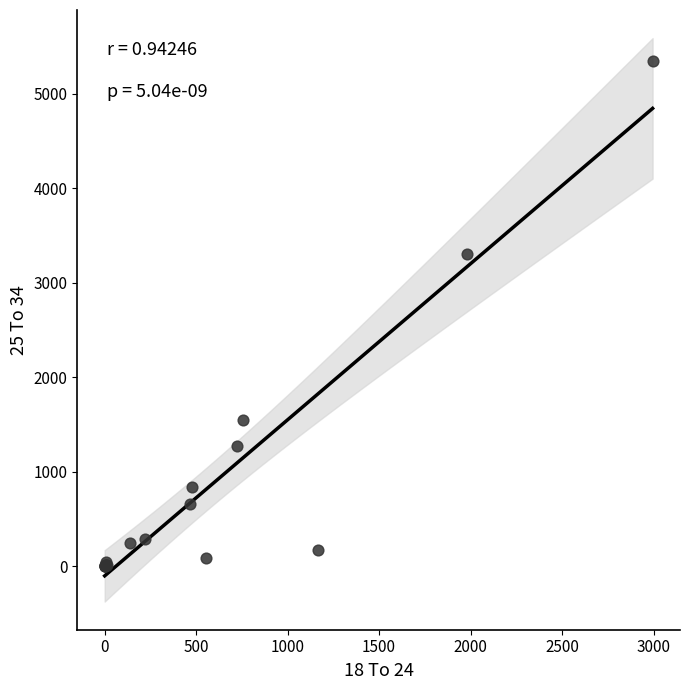

What Y value in the scatter plot is closest to 2674?

3307